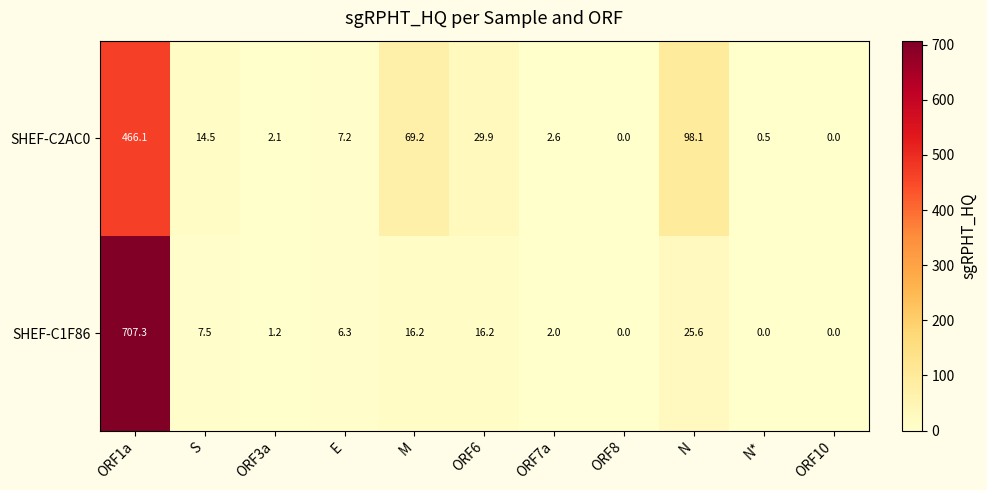

At which category is the sum across all series the highest?

ORF1a